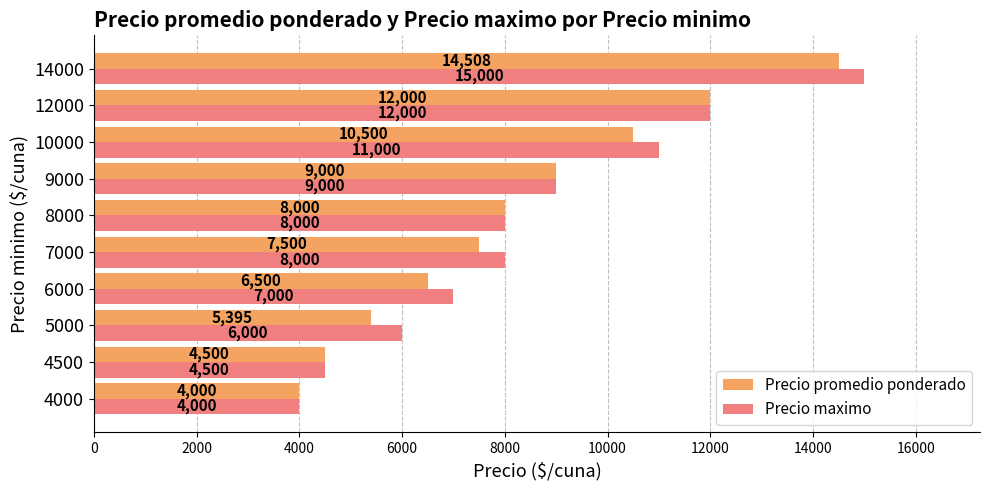

What is the total value across all series at 10000?

21500